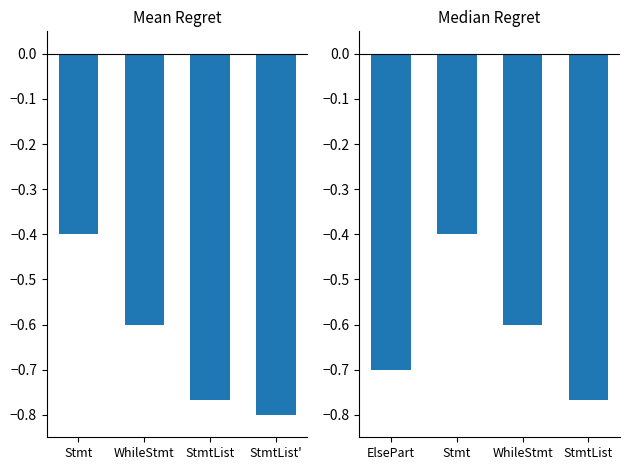

What is the difference between the maximum and minimum values?

0.4